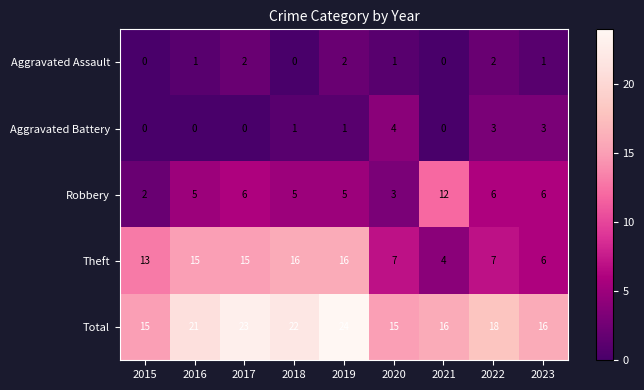

At which label is Total closest to 19?

2022